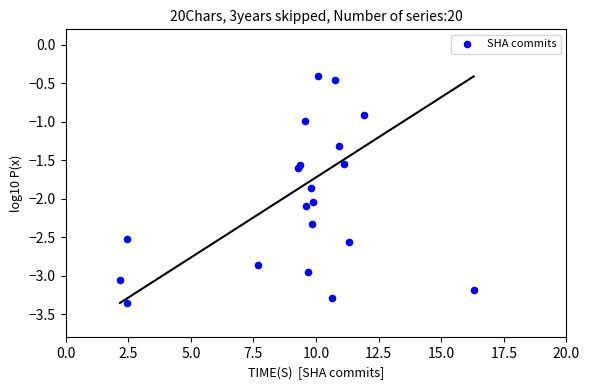

What is the range of Y values (max minus min)?

2.9